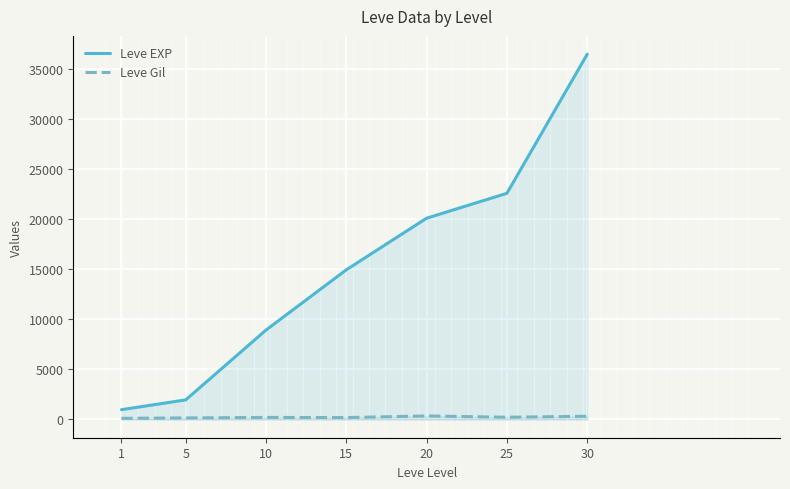

What are all the series names shown in the legend?

Leve EXP, Leve Gil